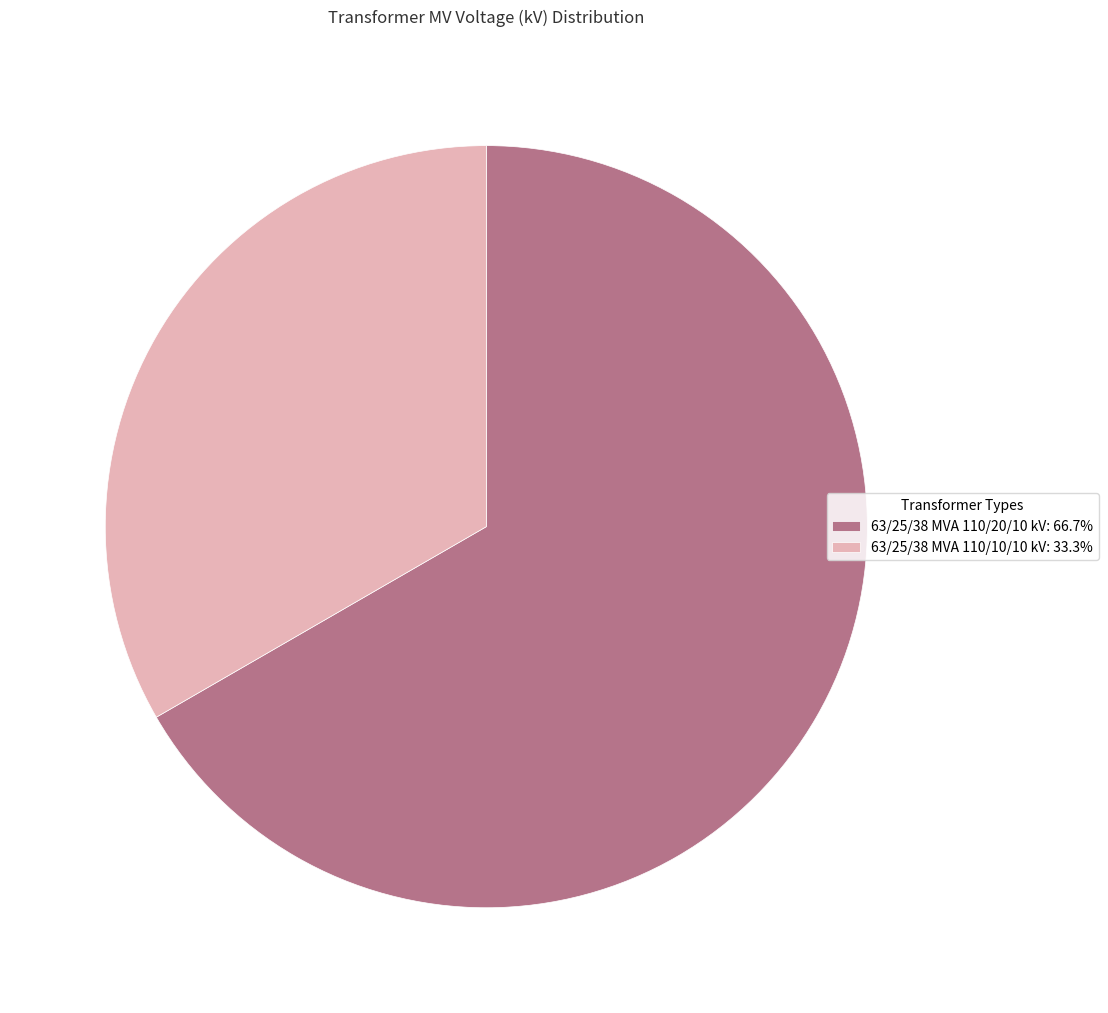

Is the sum of 63/25/38 MVA 110/10/10 kV: 33.3% and 63/25/38 MVA 110/20/10 kV: 66.7% greater than half?

Yes